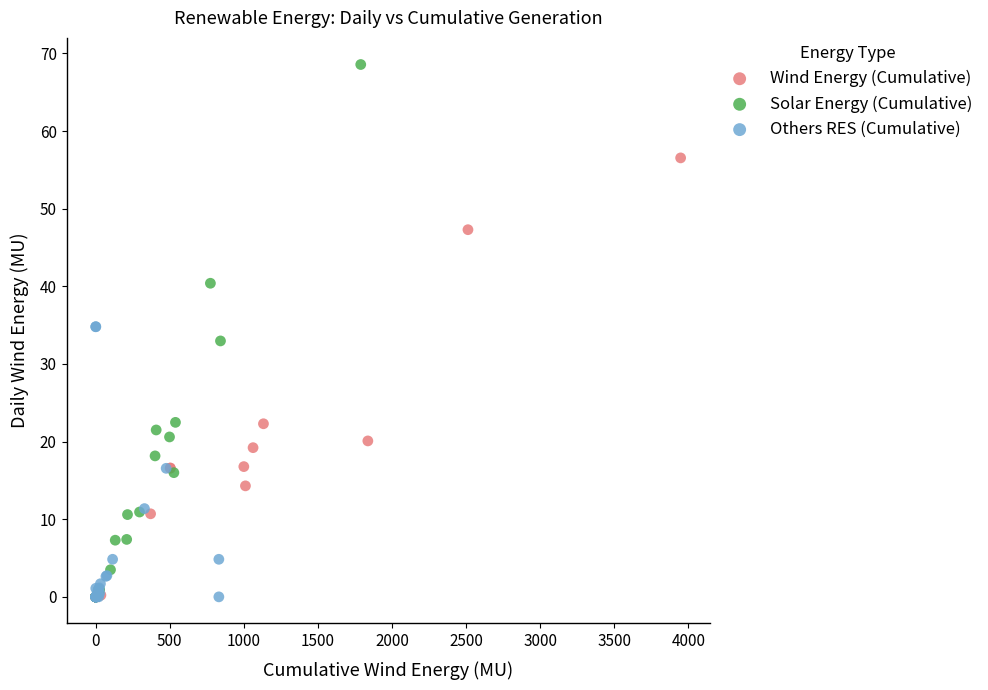

Which series has the widest spread of Y values?

Solar Energy (Cumulative)